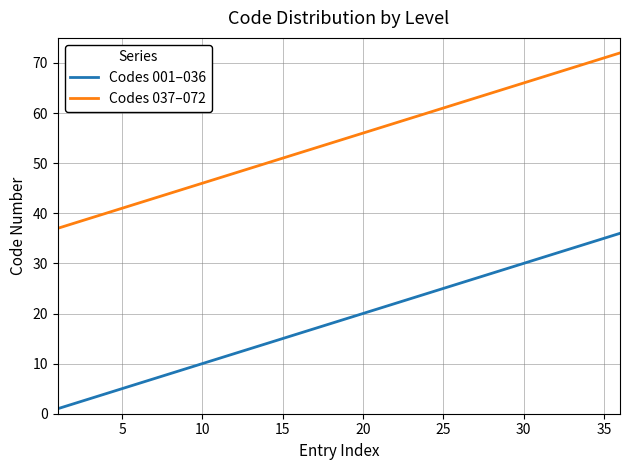

True or false: Codes 037–072 has more than 0 interior local peaks.

False